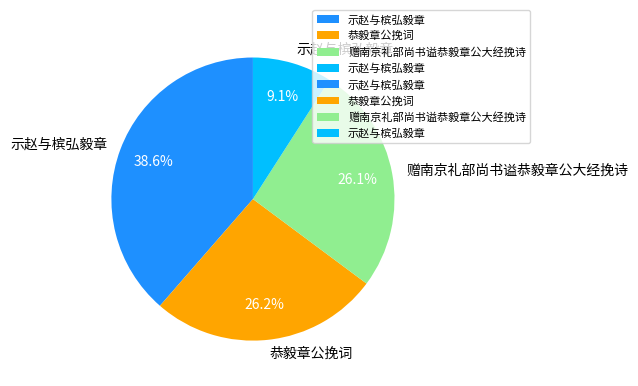

How many slices are in this pie chart?

4